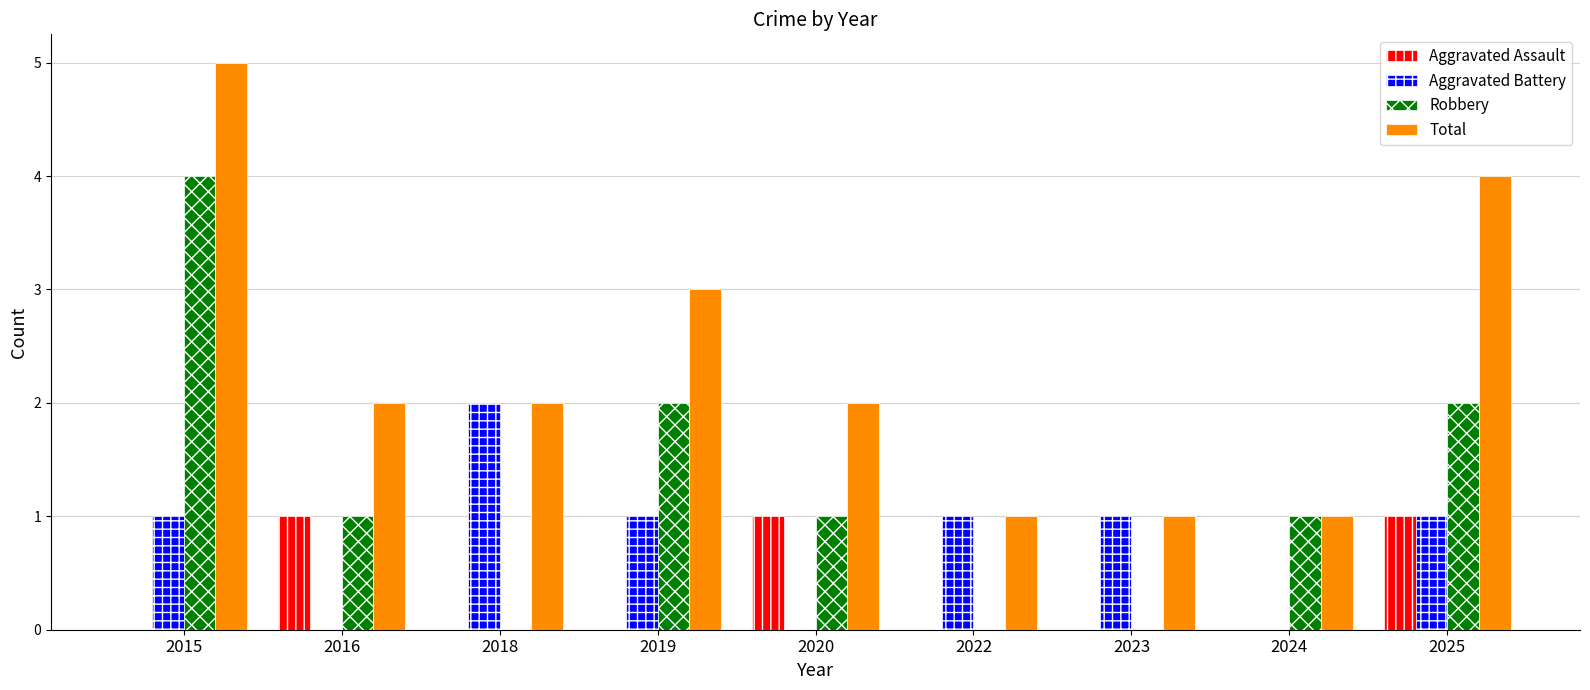

True or false: Aggravated Assault has a value of 0 at 2018.

True